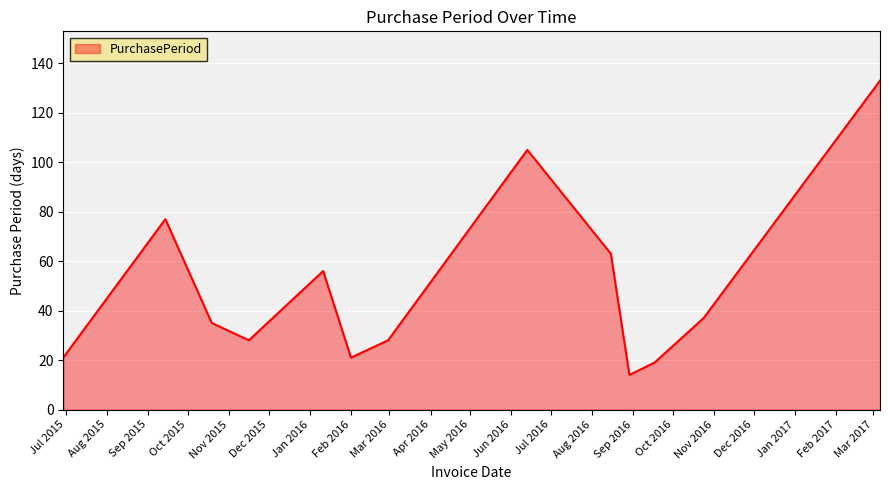

What is the difference between the maximum and minimum values?

119